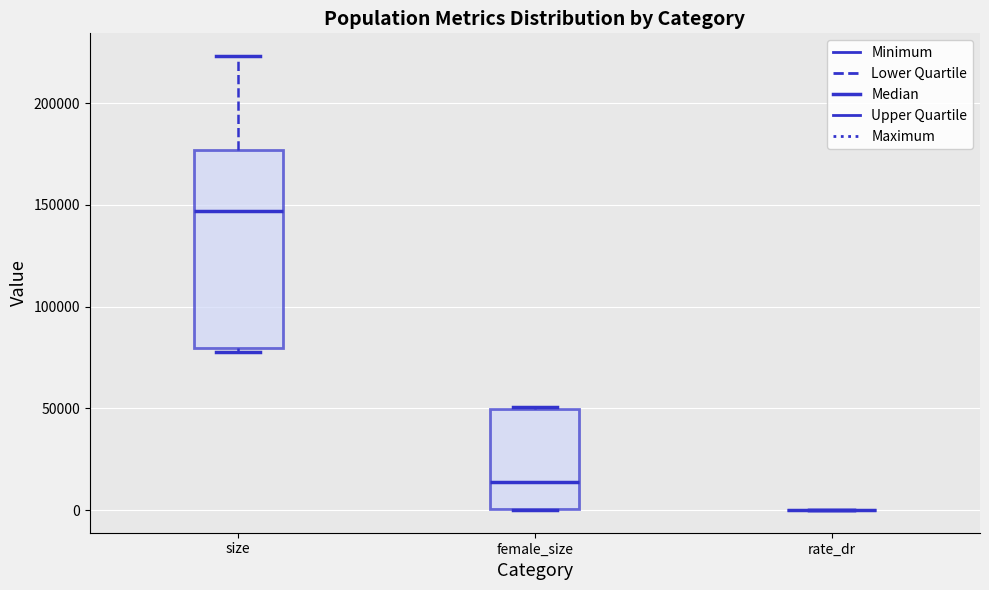

Comparing the boxes themselves (not the whiskers), which one is the tallest?

size